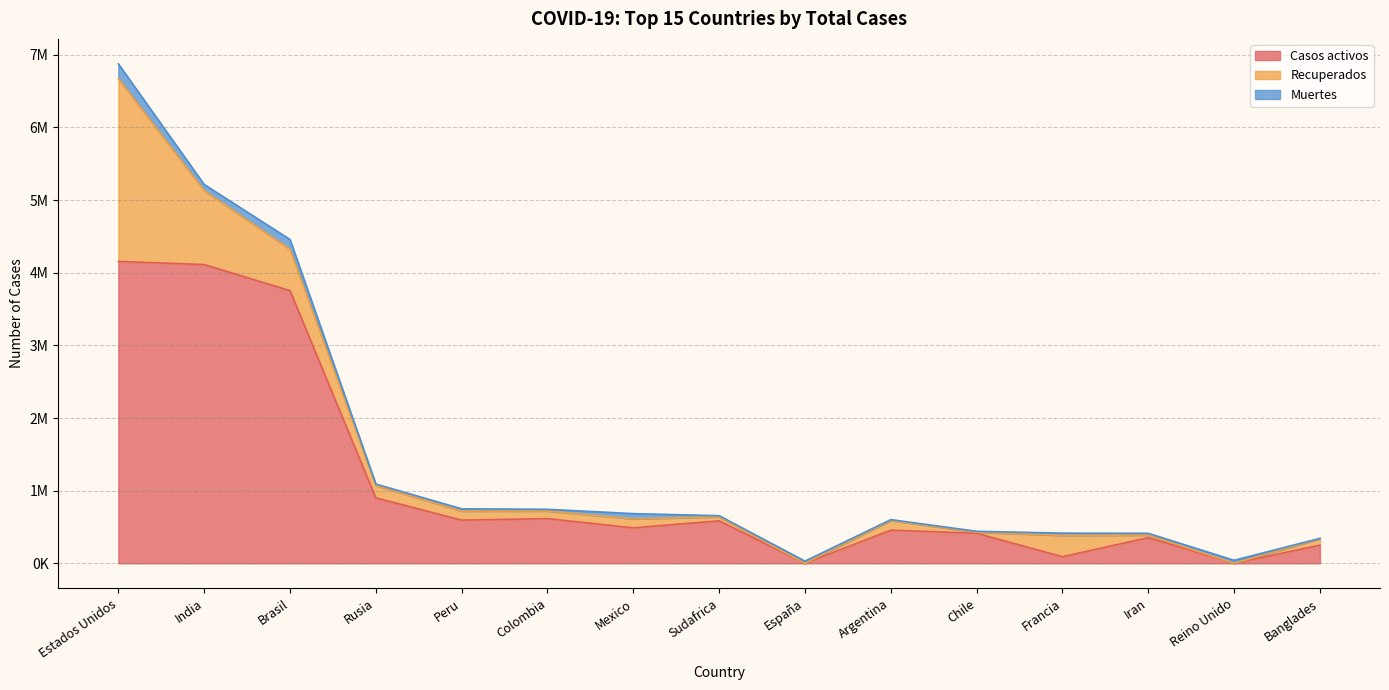

How many intersections are there between Recuperados and Casos activos?

2